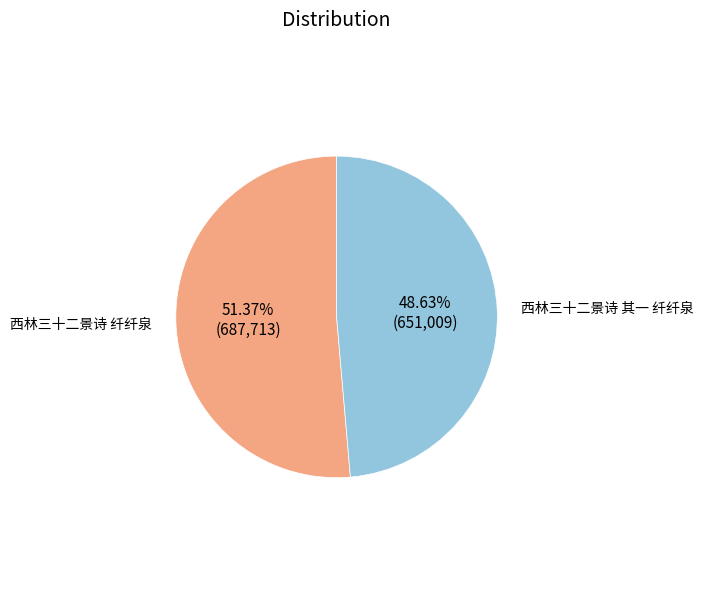

What is the largest slice in the pie chart?

西林三十二景诗 纤纤泉